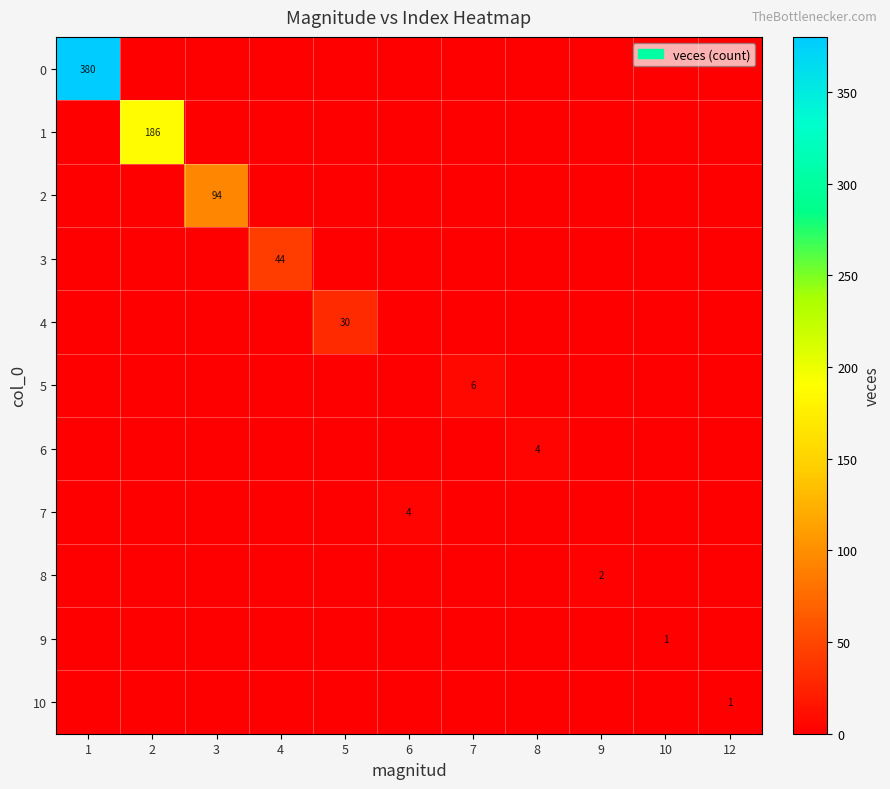

The value of 3 at 4 is 44. True or false?

True